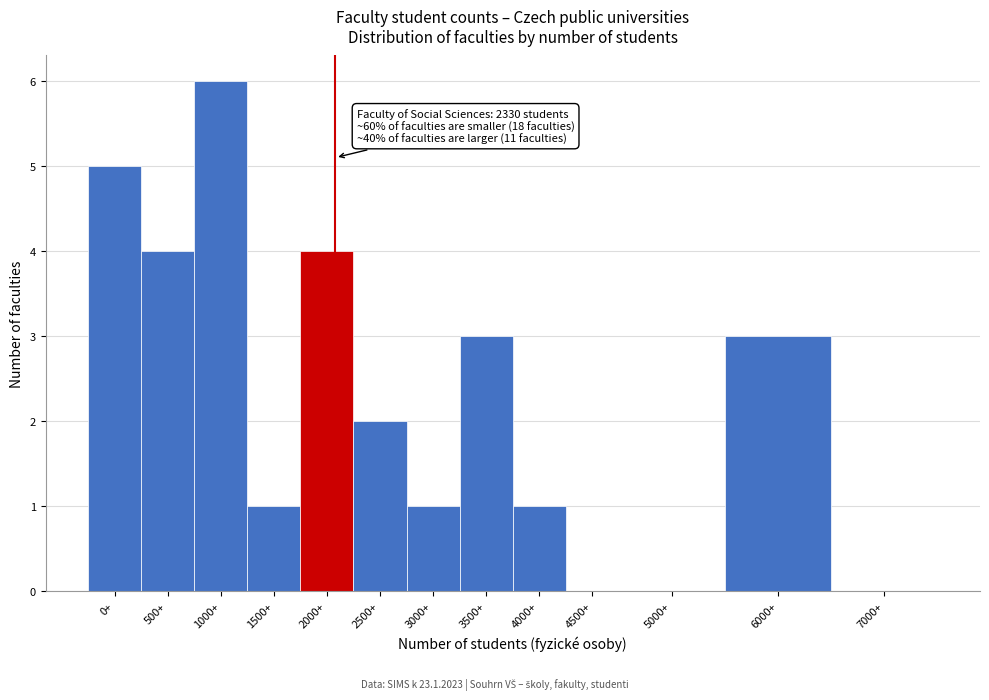

Reading right to left, extract all data points from this chart.

7000+=0	6000+=3	5000+=0	4500+=0	4000+=1	3500+=3	3000+=1	2500+=2	2000+=4	1500+=1	1000+=6	500+=4	0+=5